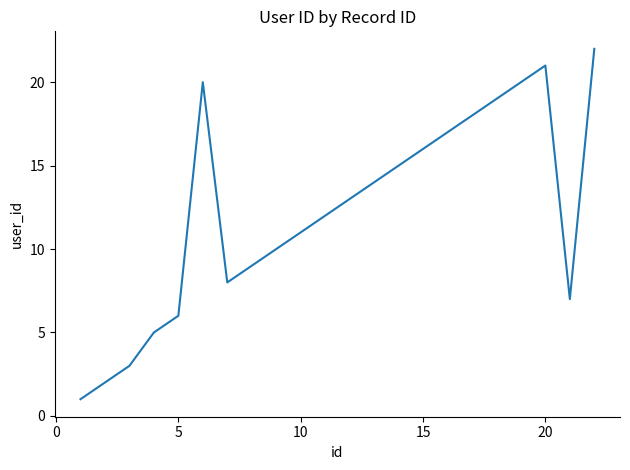

What is the difference between the maximum and minimum values?

21